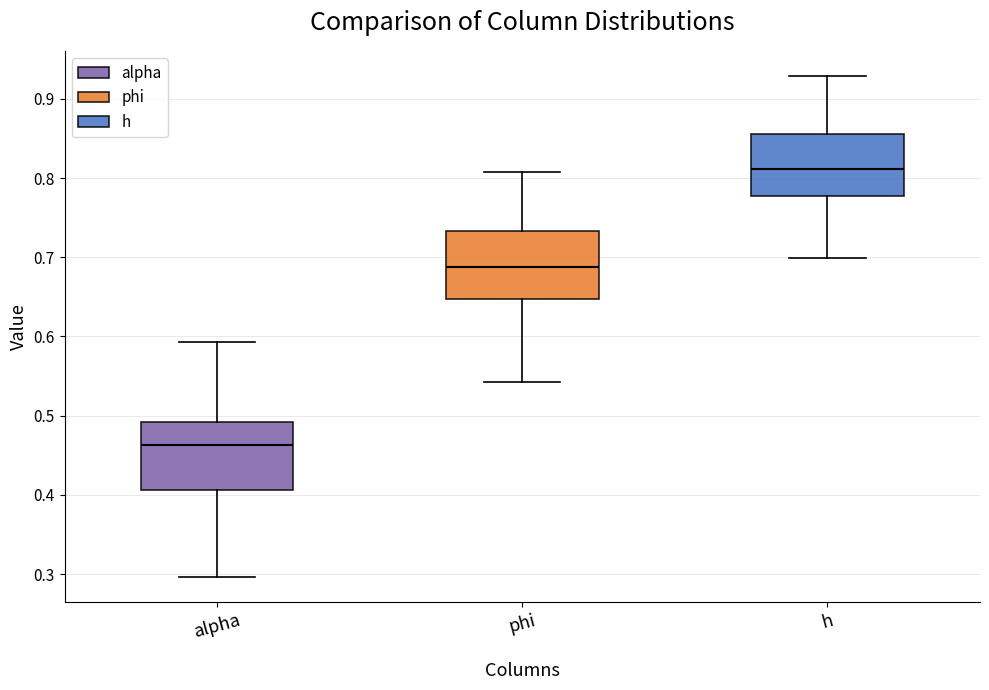

Reading left to right, transcribe this box plot: for each box, give where its median line is, the range the box spans, and where its two whiskers end, as read against the y-axis. The values are not printed on the chart, so give them approximately, as read against the axis.

alpha: median 0.46, box 0.41 to 0.49, whiskers 0.30 to 0.59
phi: median 0.69, box 0.65 to 0.73, whiskers 0.54 to 0.81
h: median 0.81, box 0.78 to 0.86, whiskers 0.70 to 0.93